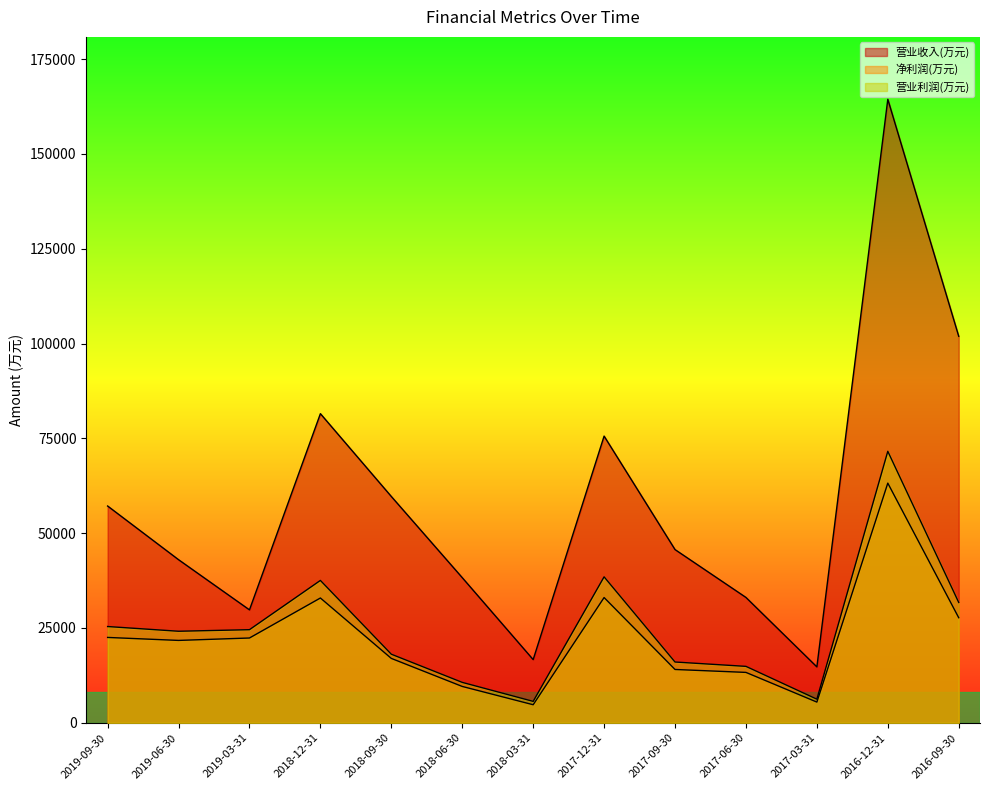

True or false: 营业收入(万元) and 营业利润(万元) cross at least once.

False